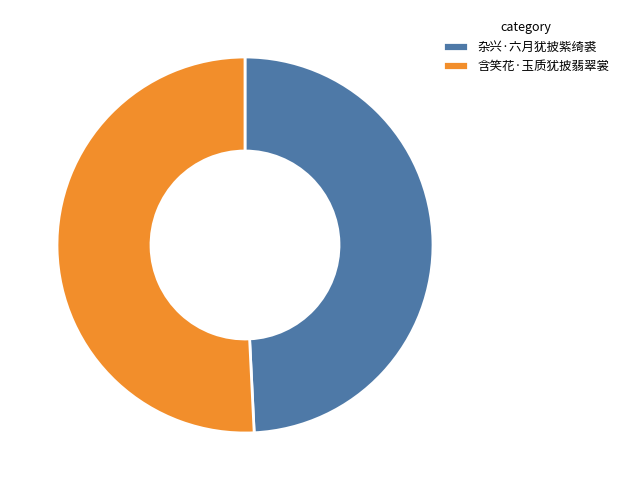

Do 含笑花·玉质犹披翡翠裳 and 杂兴·六月犹披紫绮裘 together represent more than half of the pie?

Yes